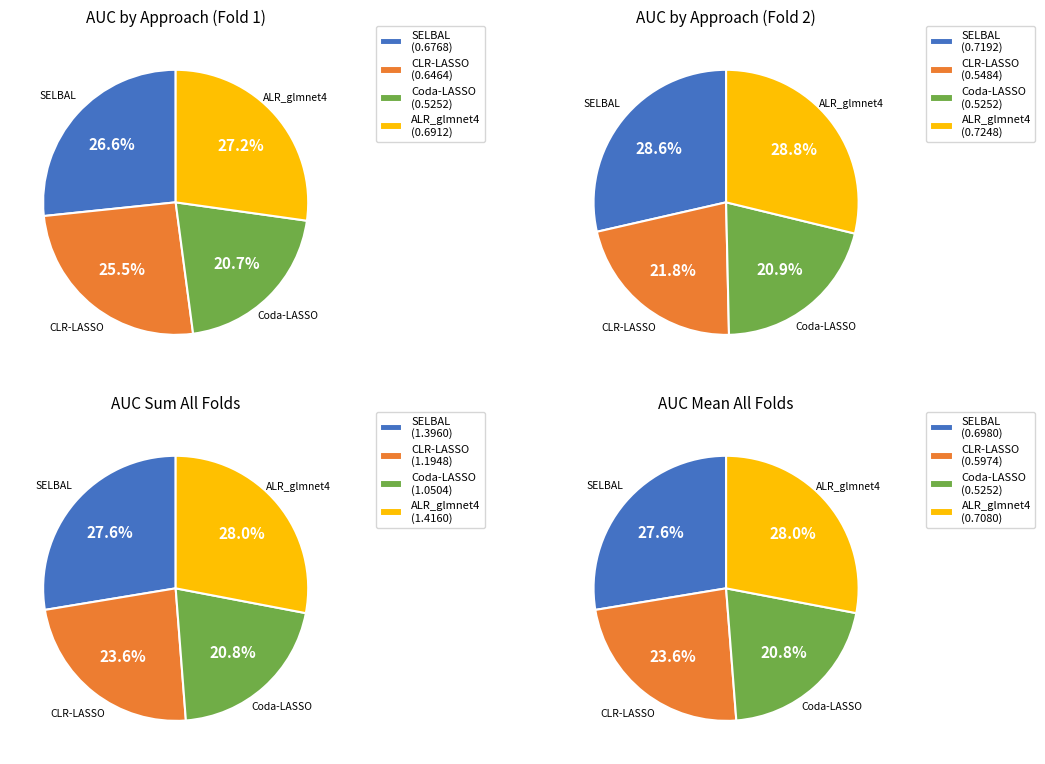

Combined, what portion of the pie is Fold 1 and Fold 2?

100.0%